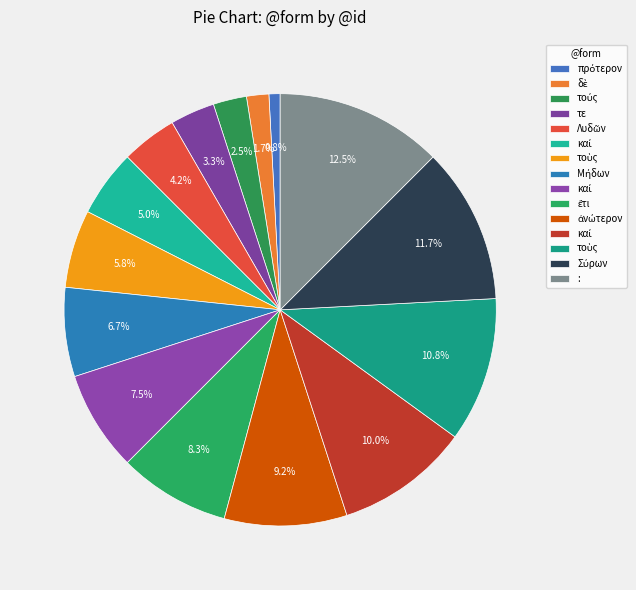

How many segments does this pie chart have?

15